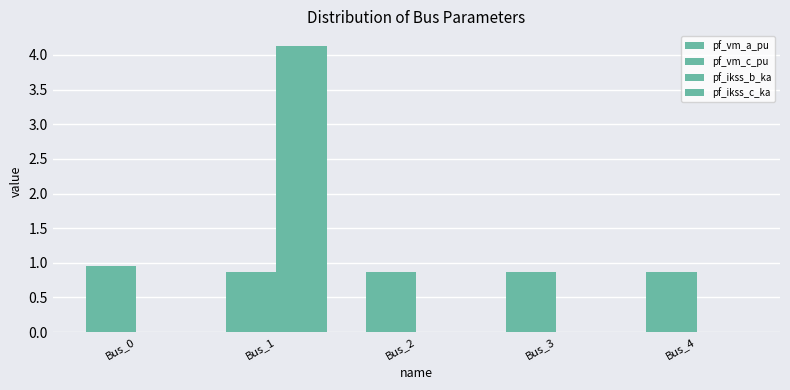

Reading right to left, extract all data points from this chart.

pf_vm_a_pu: 0.9	0.9	0.9	0.9	0.9
pf_vm_c_pu: 0.9	0.9	0.9	0.9	1.0
pf_ikss_b_ka: 0.0	0.0	0.0	4.1	0.0
pf_ikss_c_ka: 0.0	0.0	0.0	4.1	0.0